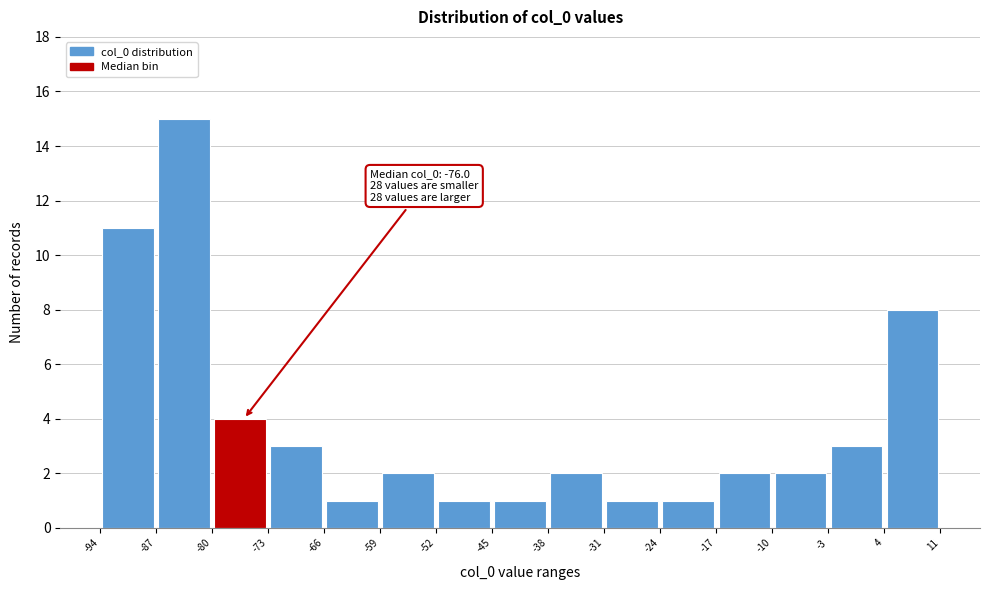

Which range on the x-axis has the tallest bar?

-87 to -80